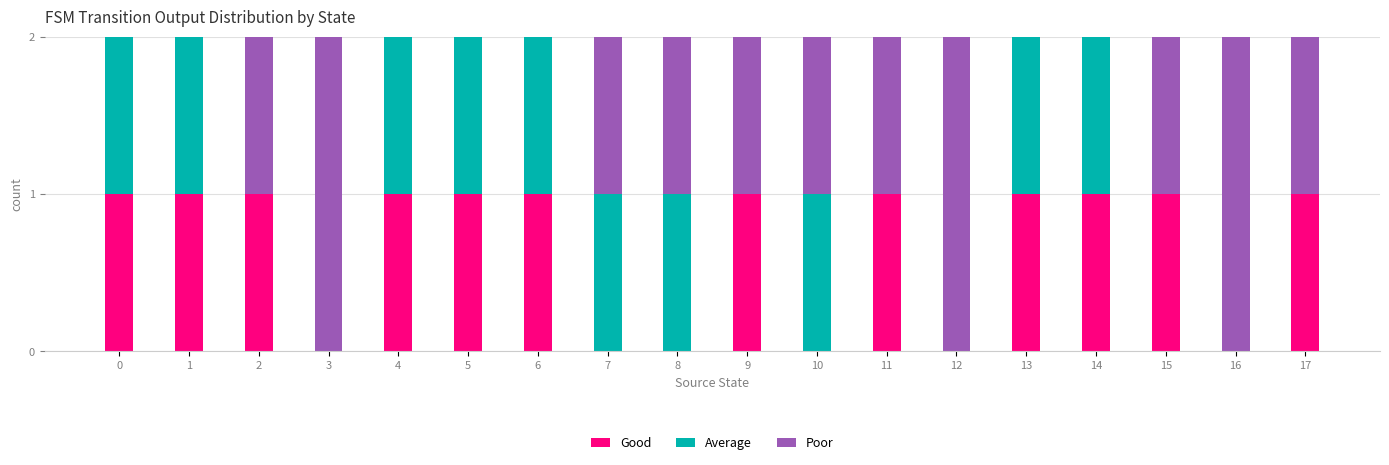

What is the sum of all Good values?

12